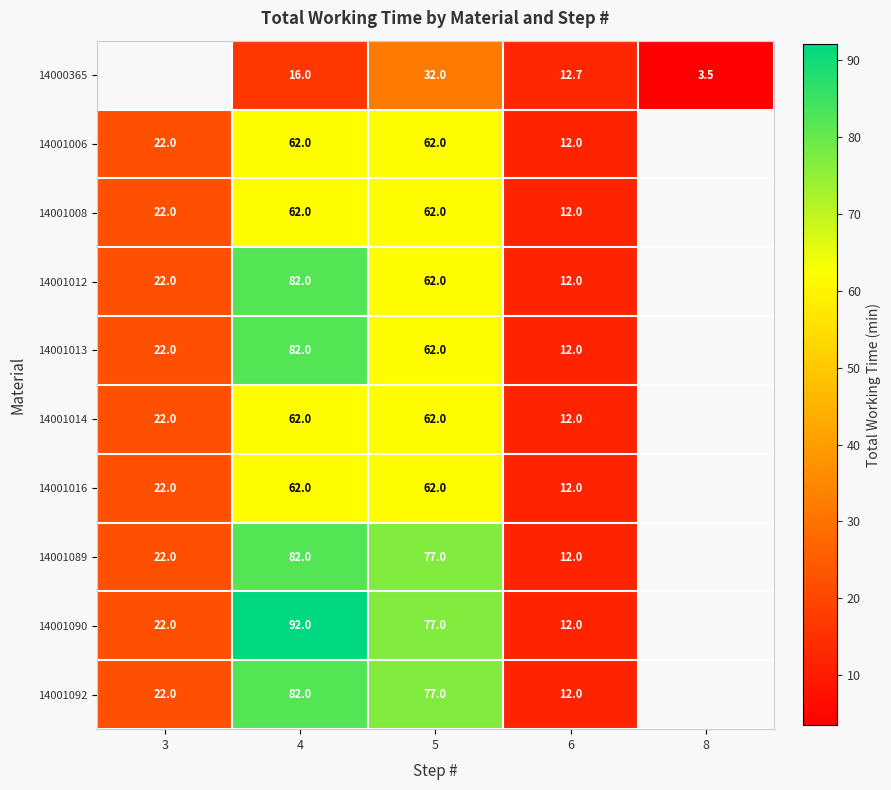

What is the smallest value displayed?

3.5